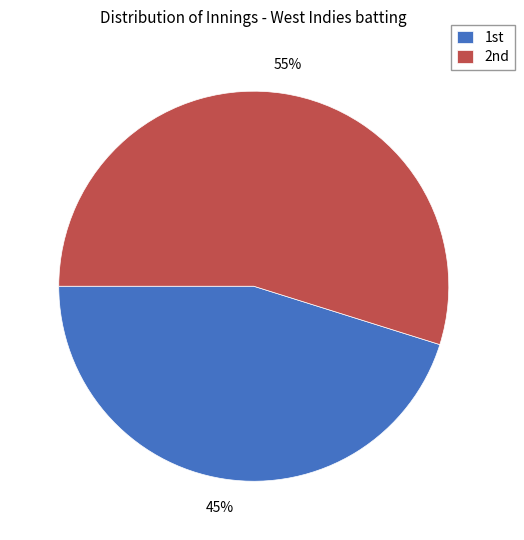

To the nearest percent, what is the difference between the largest and smallest slice percentages?

10%